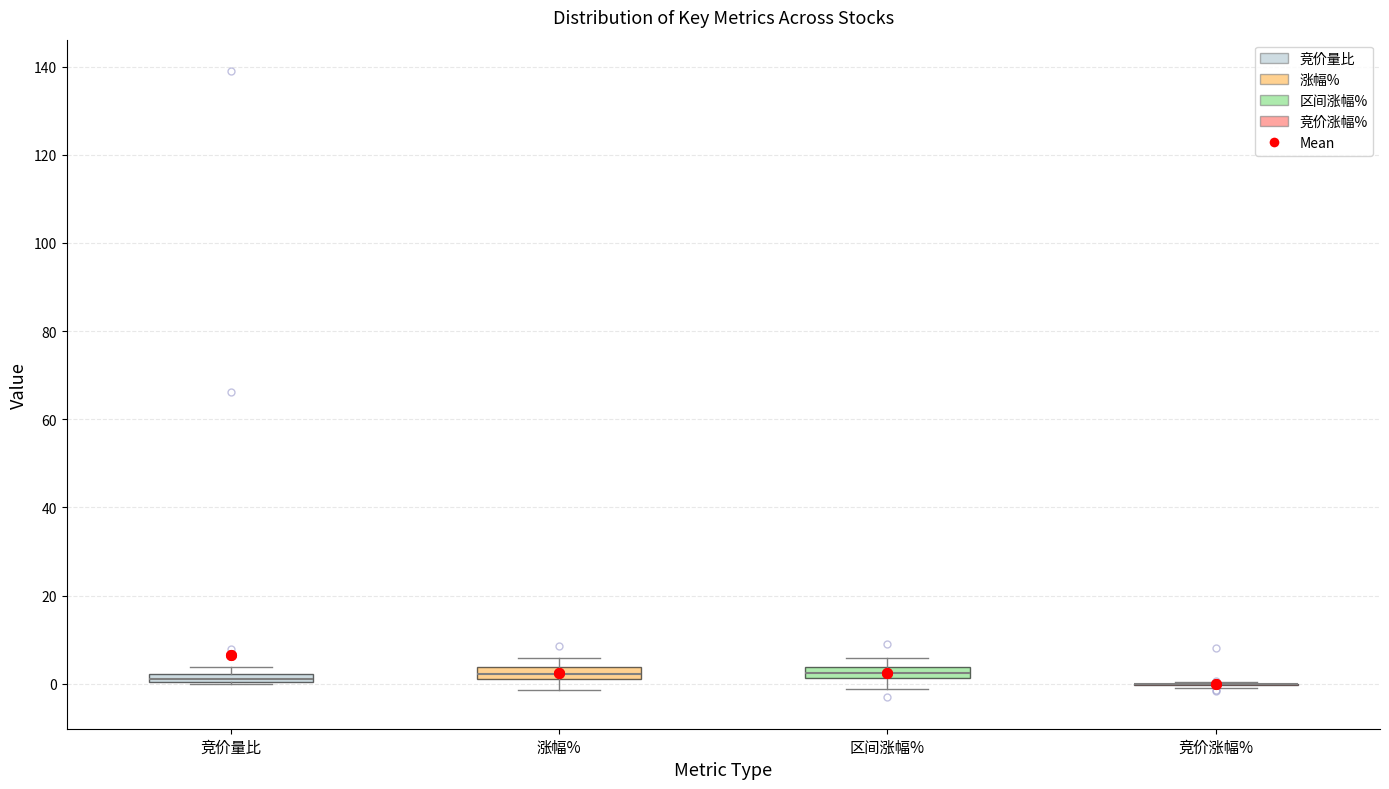

Where is the upper edge of the box for 竞价量比 on the y-axis? The values are not printed on the chart, so give them approximately, as read against the axis.

2